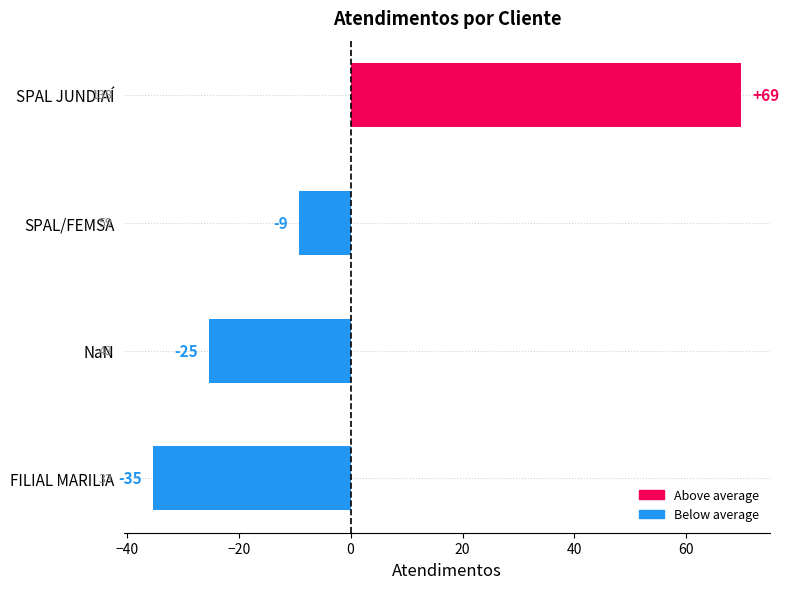

Does the chart contain stacked bars?

No